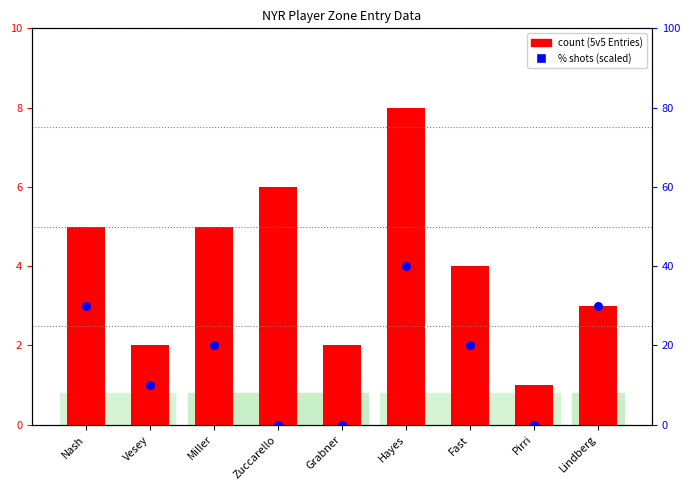

At which category is the sum across all series the highest?

Hayes